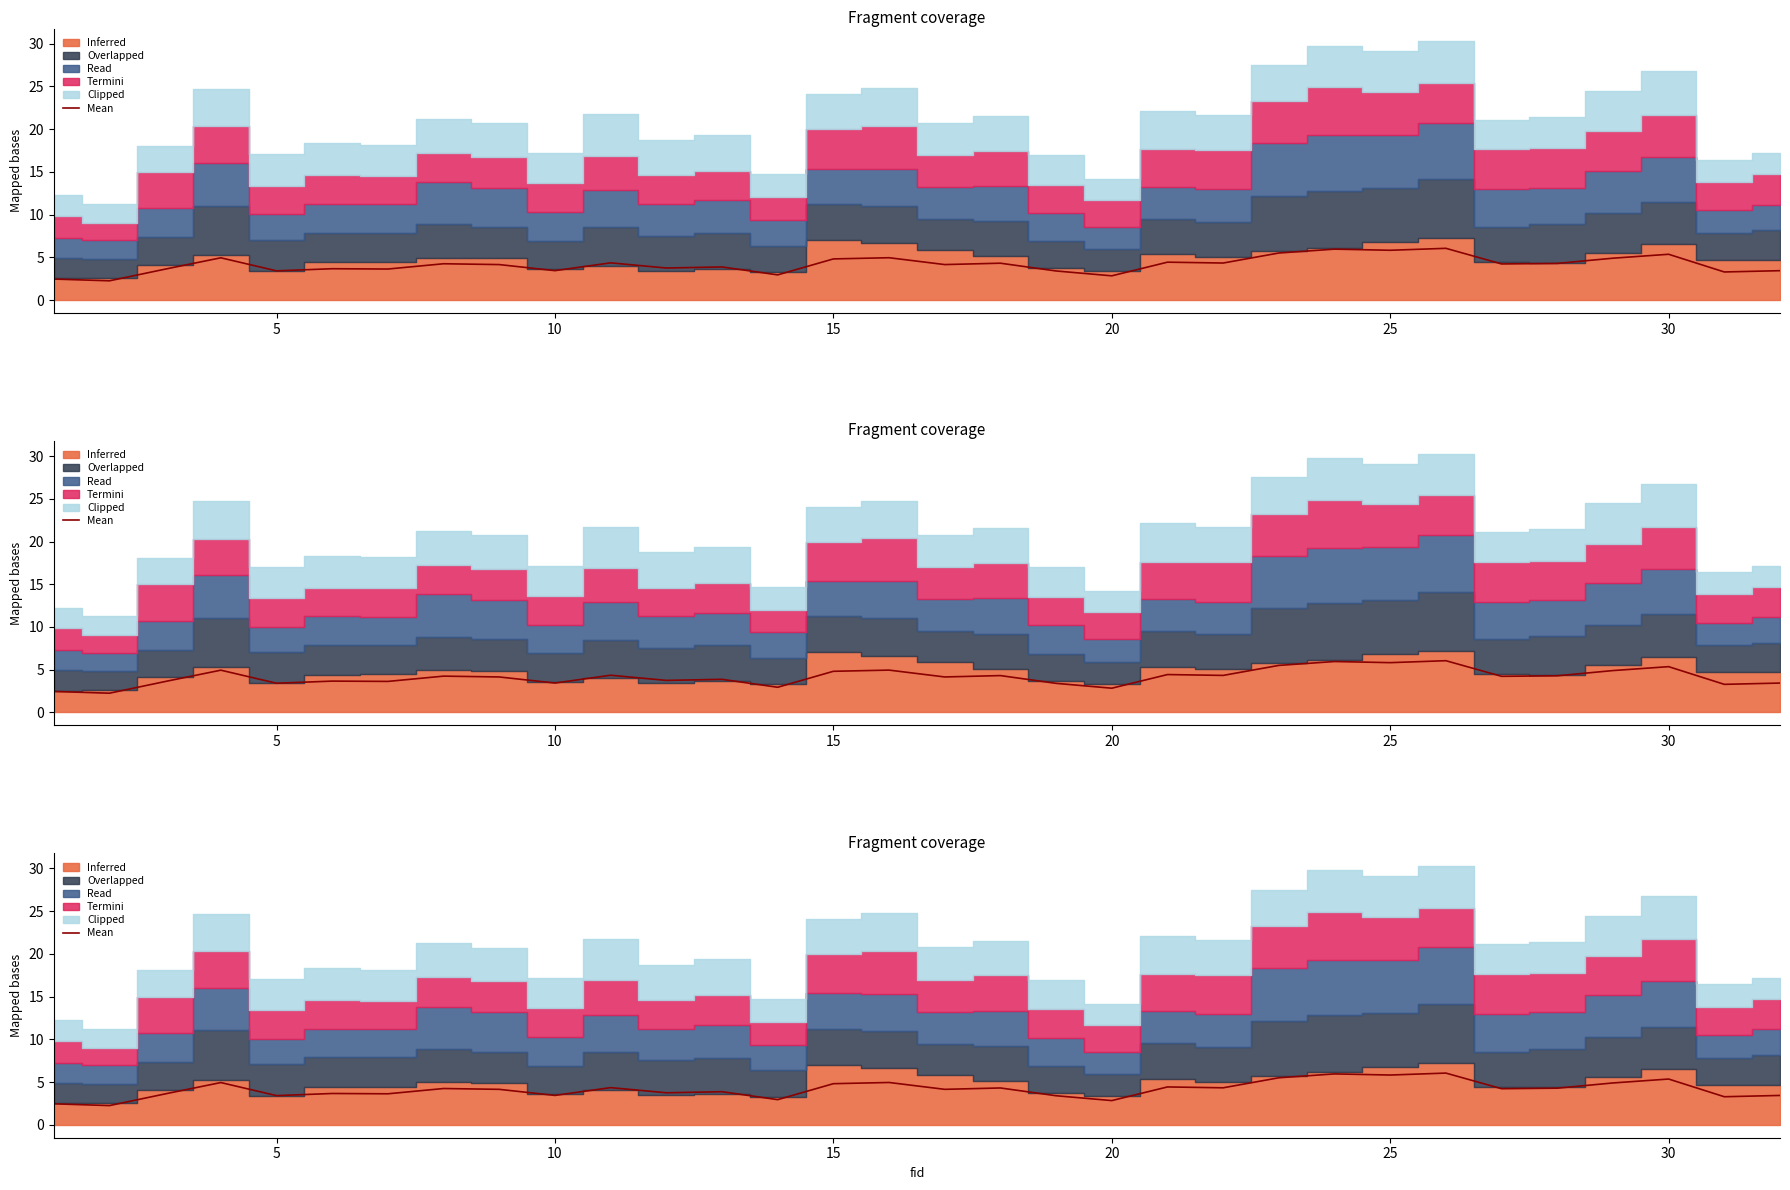

What is the average value?

4.1